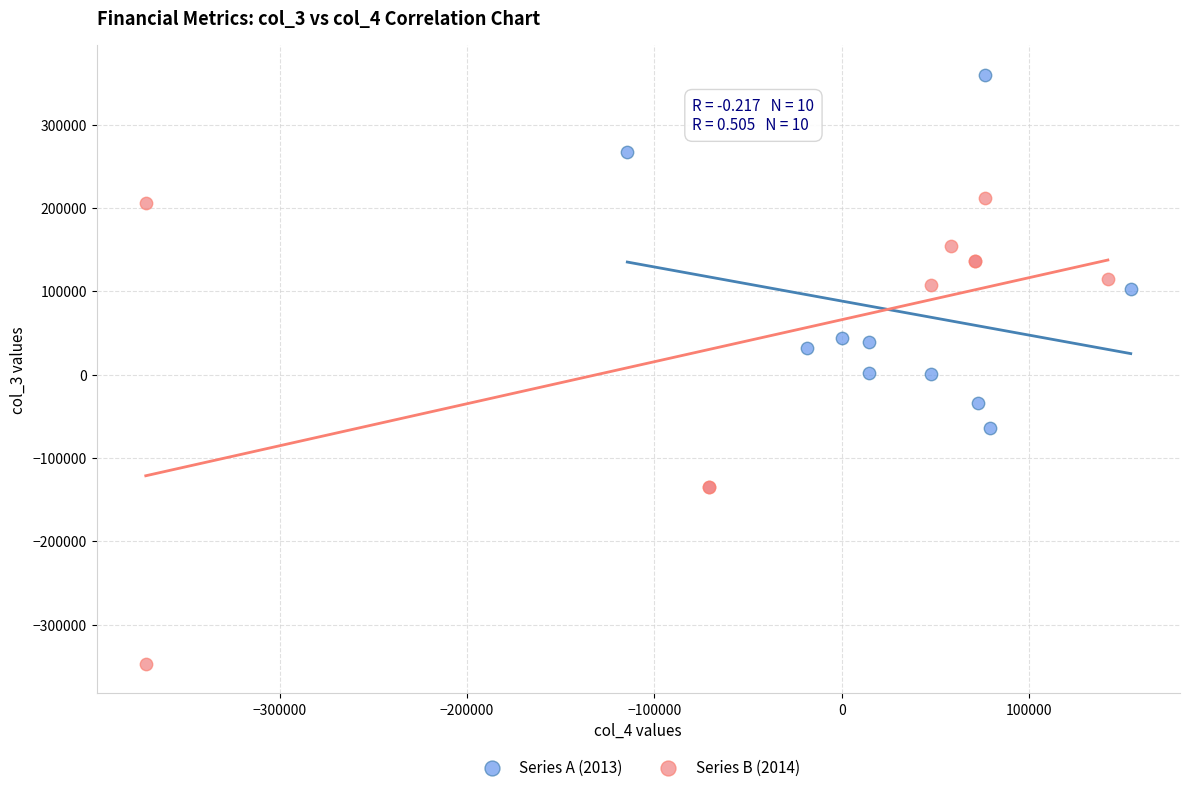

Which series contains the lowest Y value?

Series B (2014)